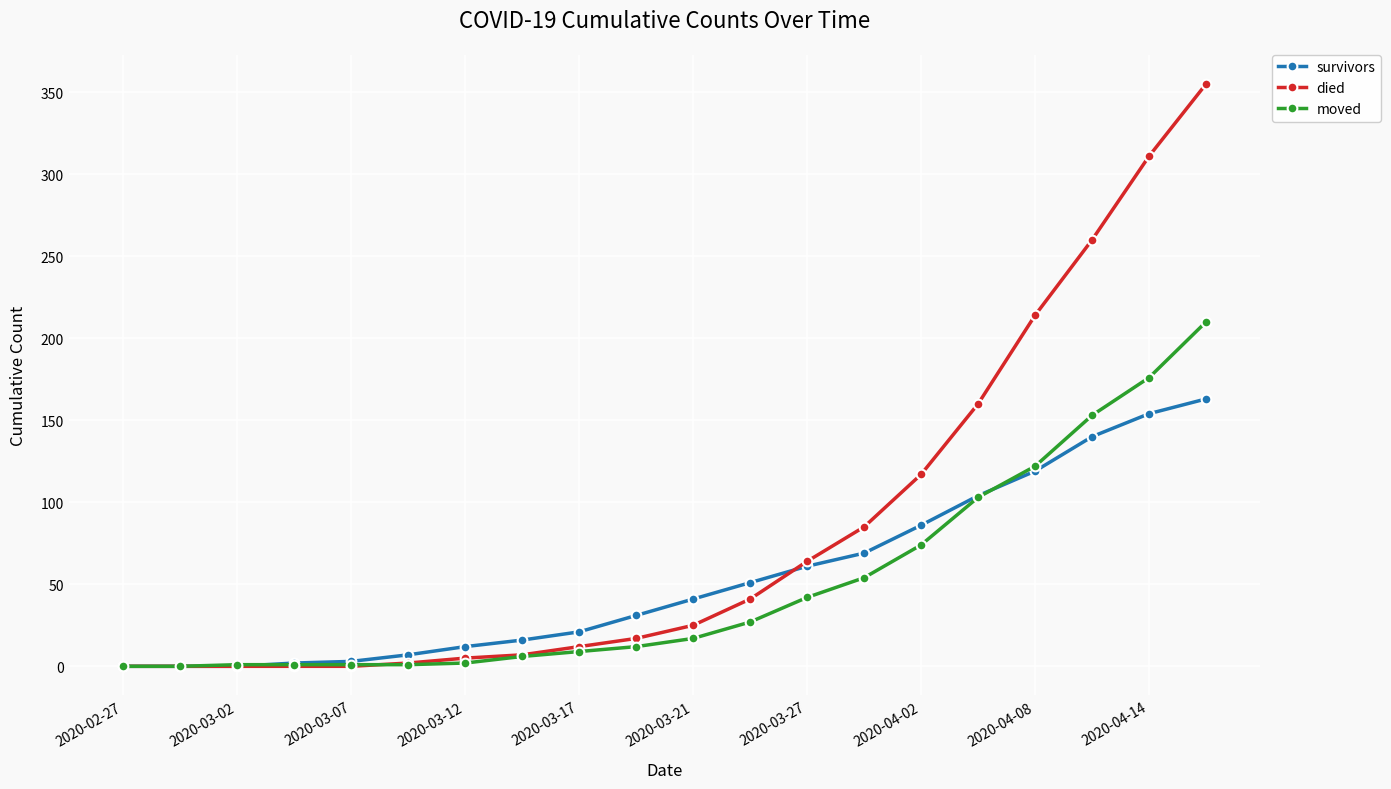

What is the maximum value shown in the chart?

355